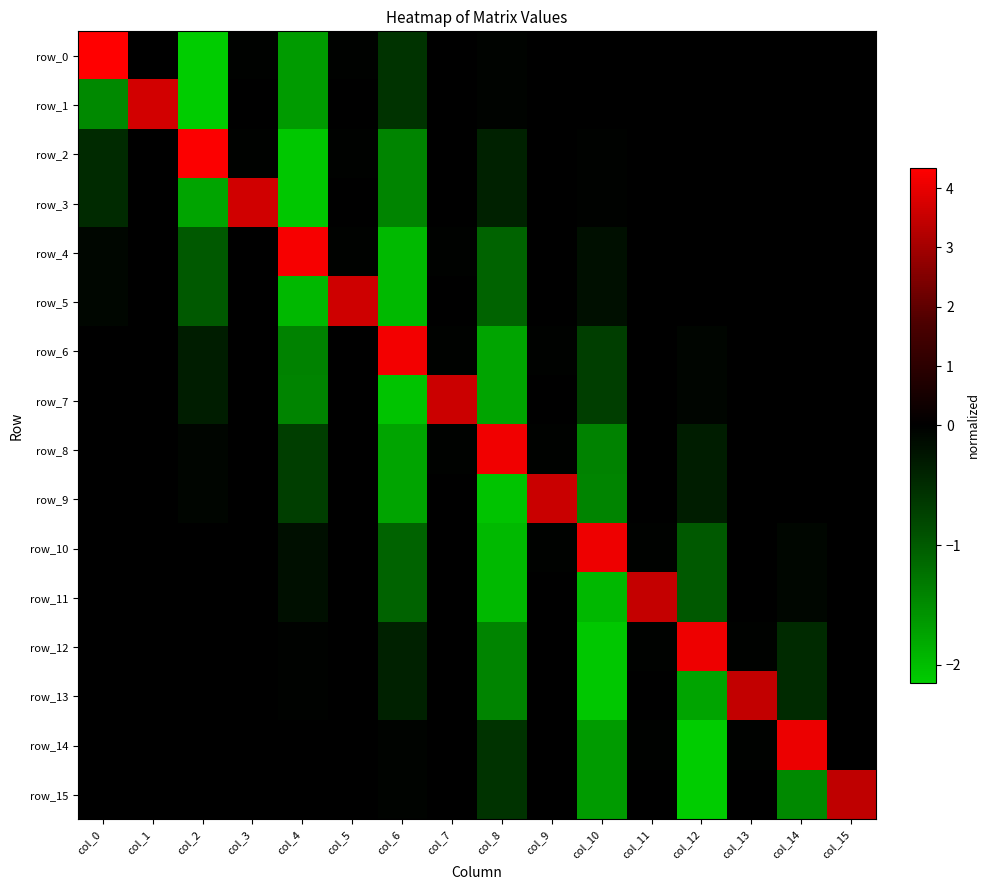

Where is row_12 nearest to the value 0?

col_1